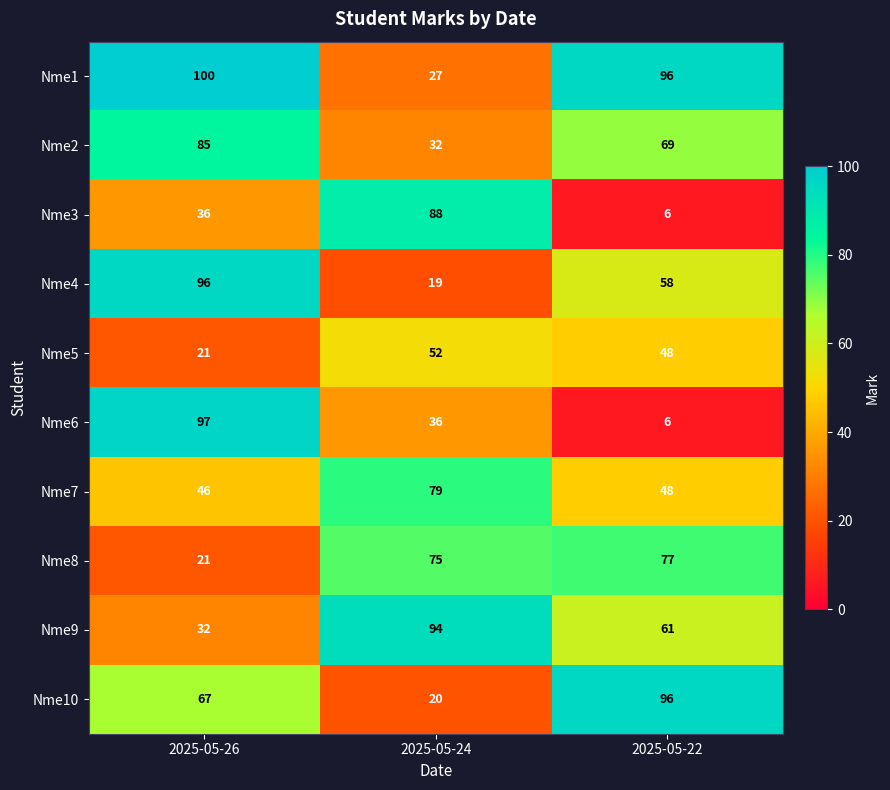

Is it true that Nme4 equals 58 at 2025-05-22?

True